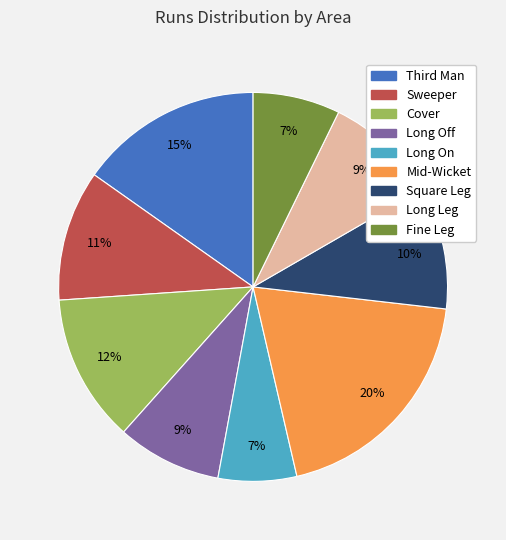

What is the ratio of the value at Square Leg to the value at Cover?

0.8